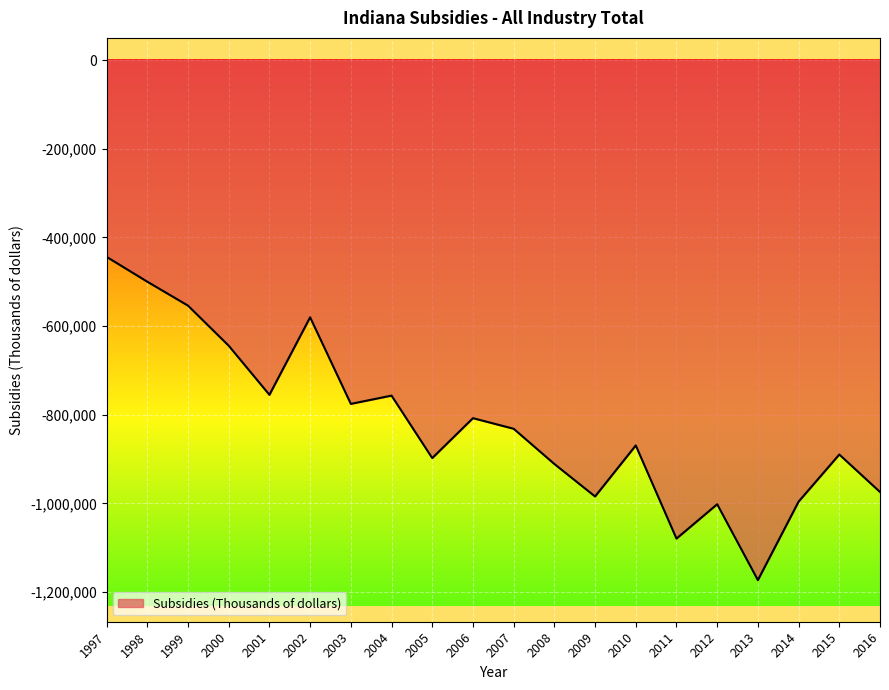

How many distinct data groups are displayed?

1